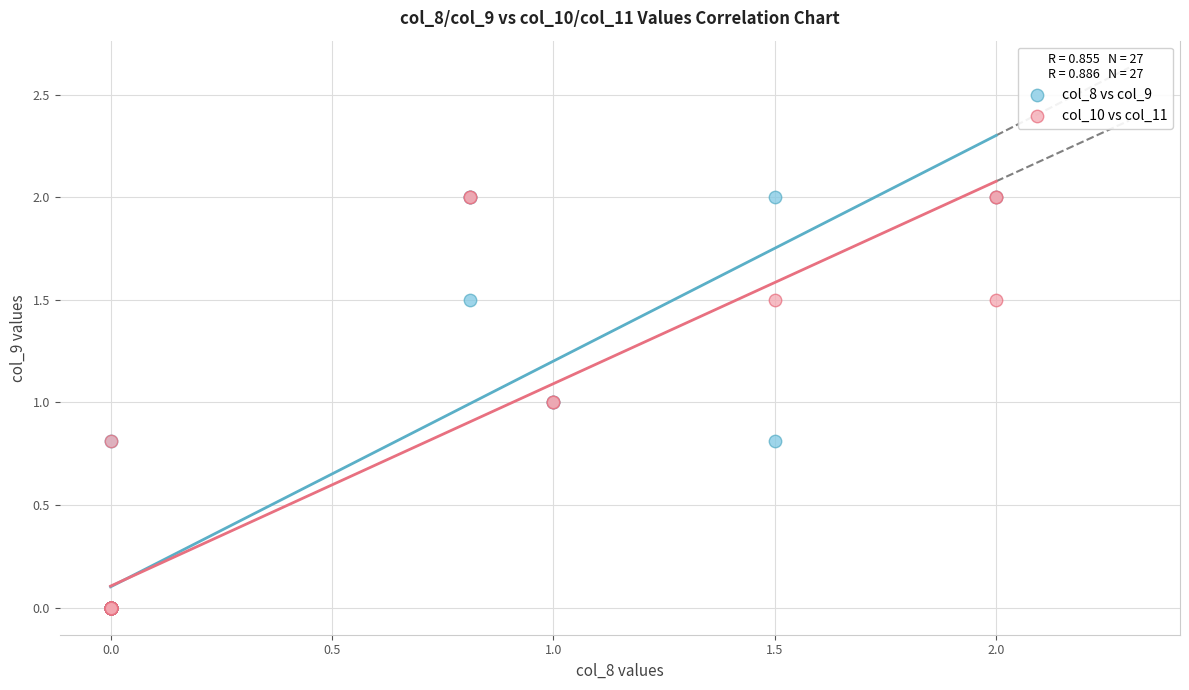

What are all the series names shown in the legend?

col_8 vs col_9, col_10 vs col_11